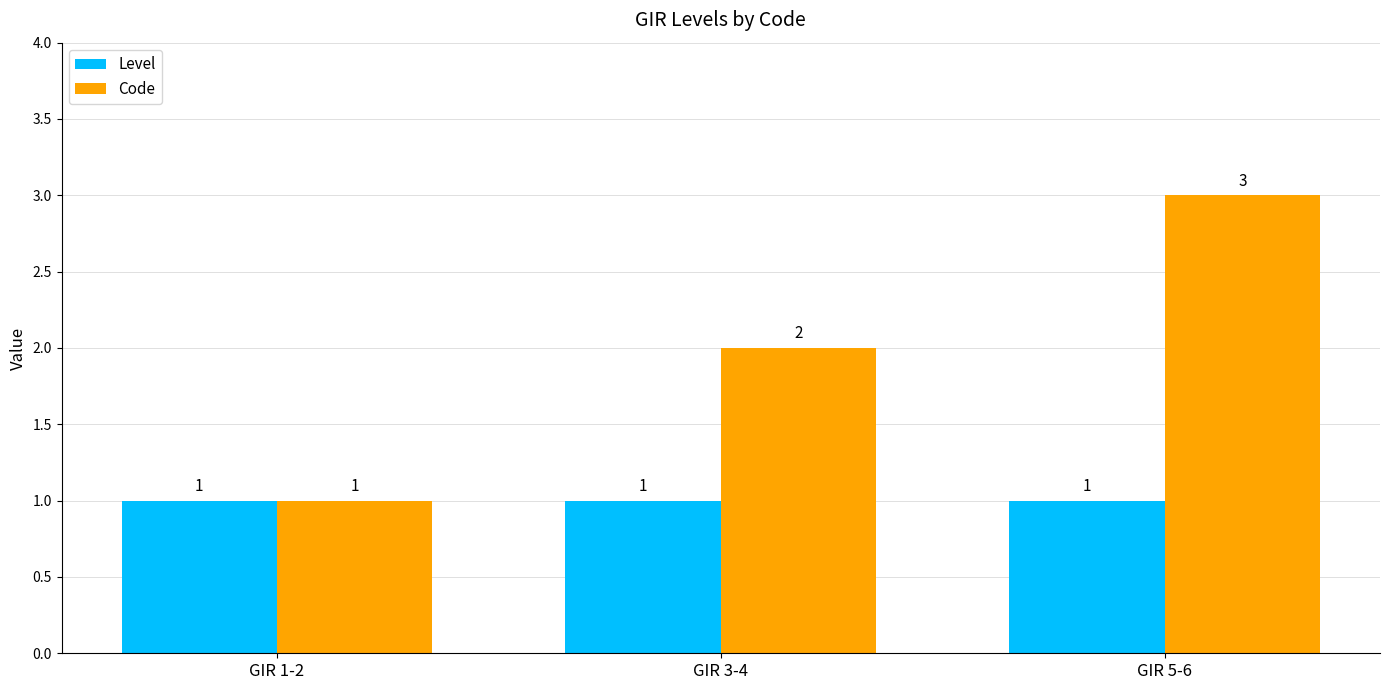

List the labels in order of Code value, largest first.

GIR 5-6, GIR 3-4, GIR 1-2